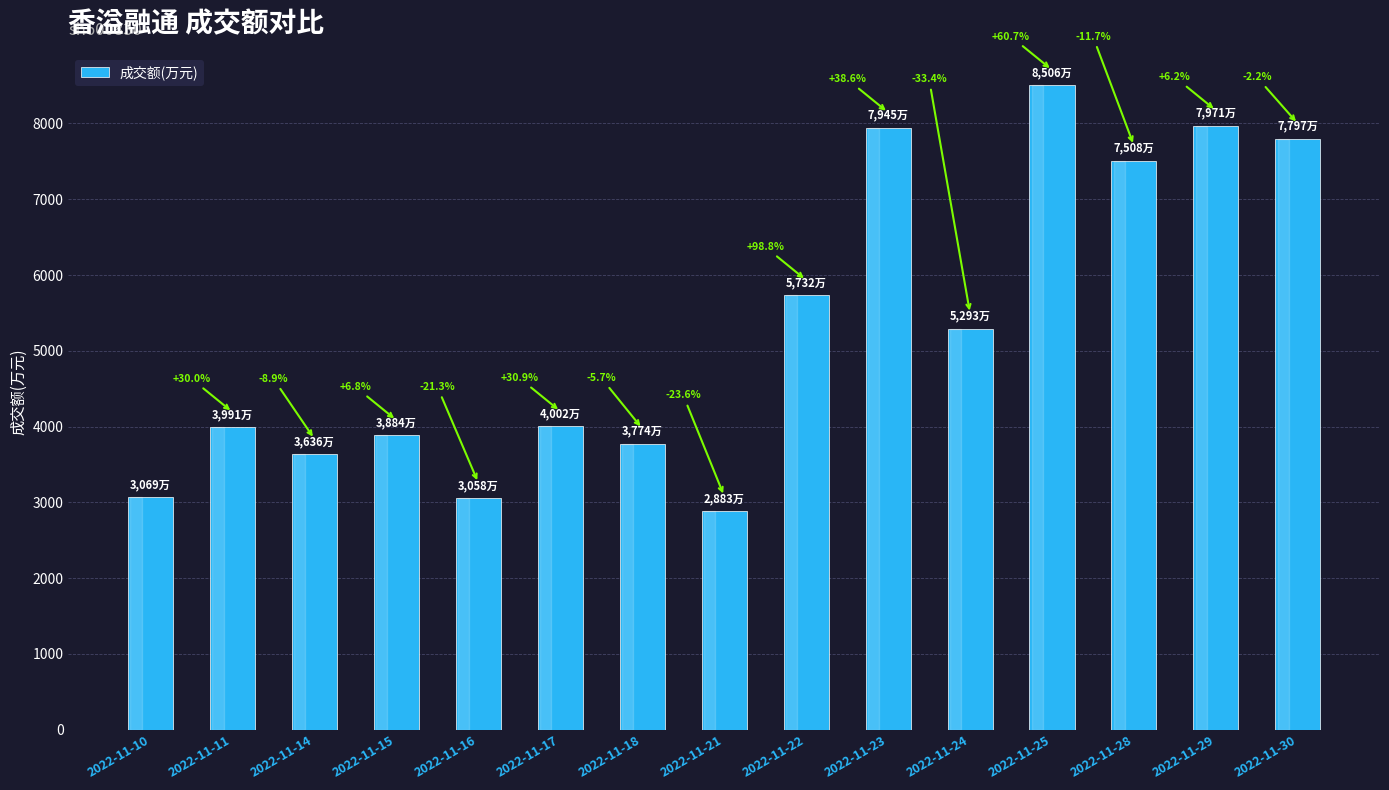

Where does the data first go above 4002?

2022-11-22